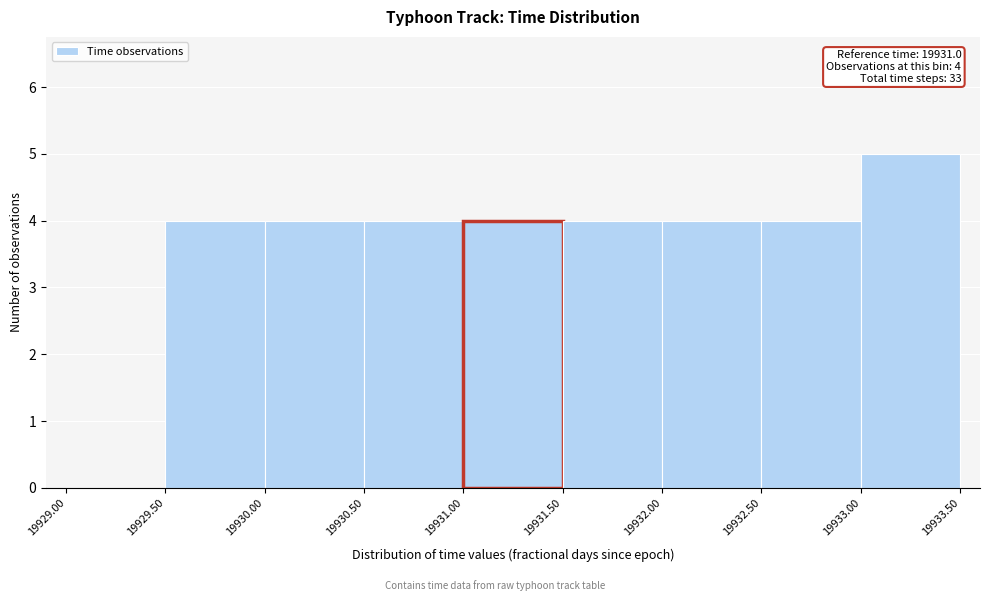

Over which range of the x-axis is the bar tallest?

19933.00 to 19933.50